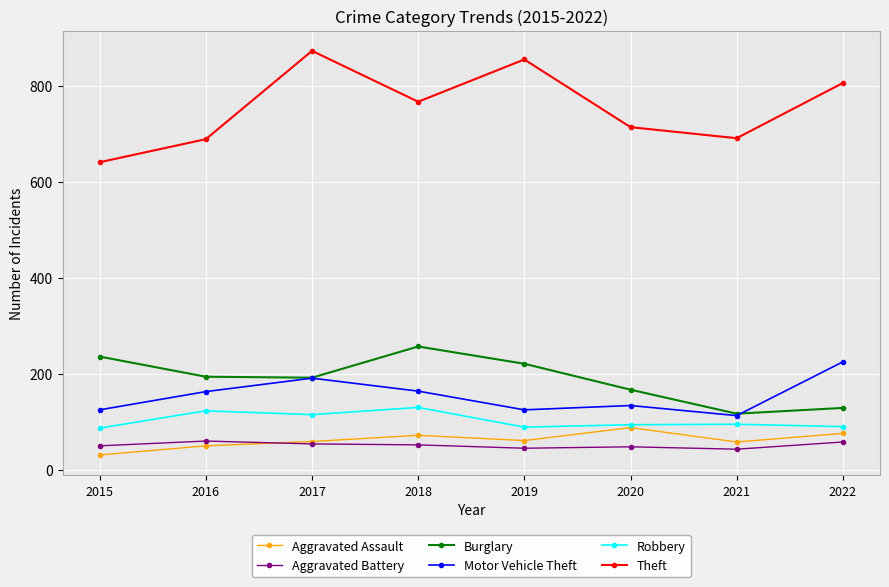

At how many categories does at least one series exceed 588?

8